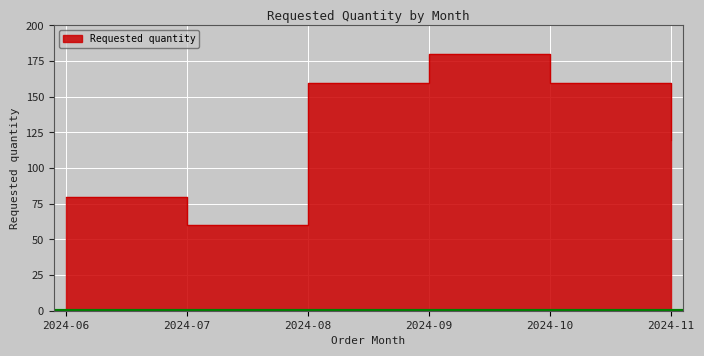

True or false: there are more than 0 points higher than both neighbors.

True